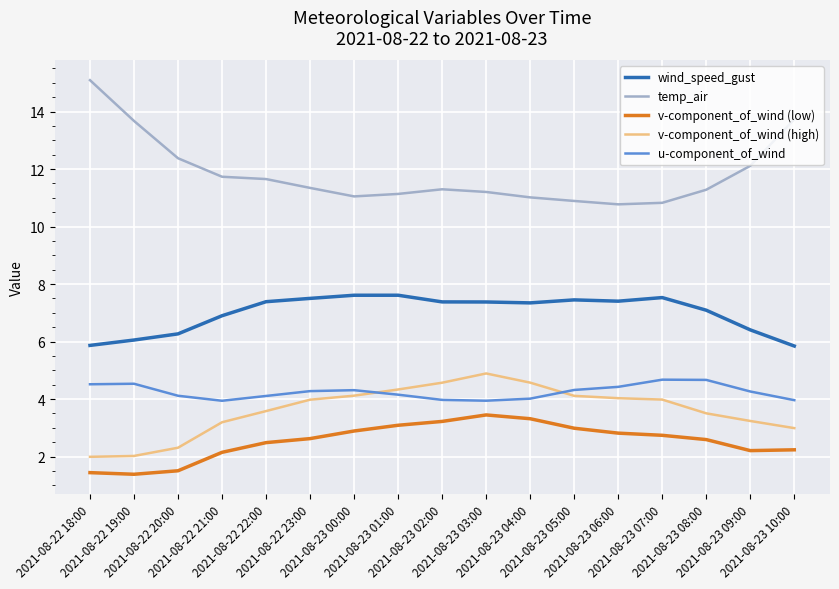

What is the difference between the maximum and minimum values in the wind_speed_gust series?

1.8